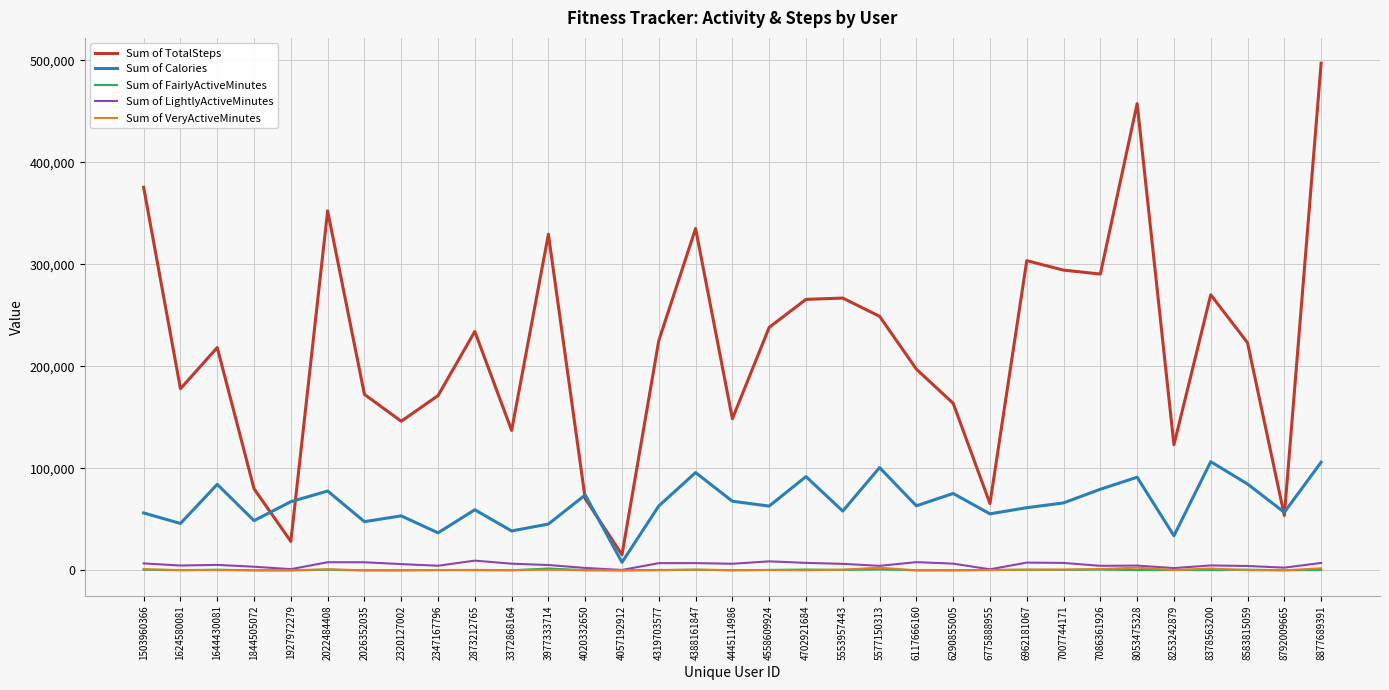

At which category is the sum across all series the highest?

8877689391